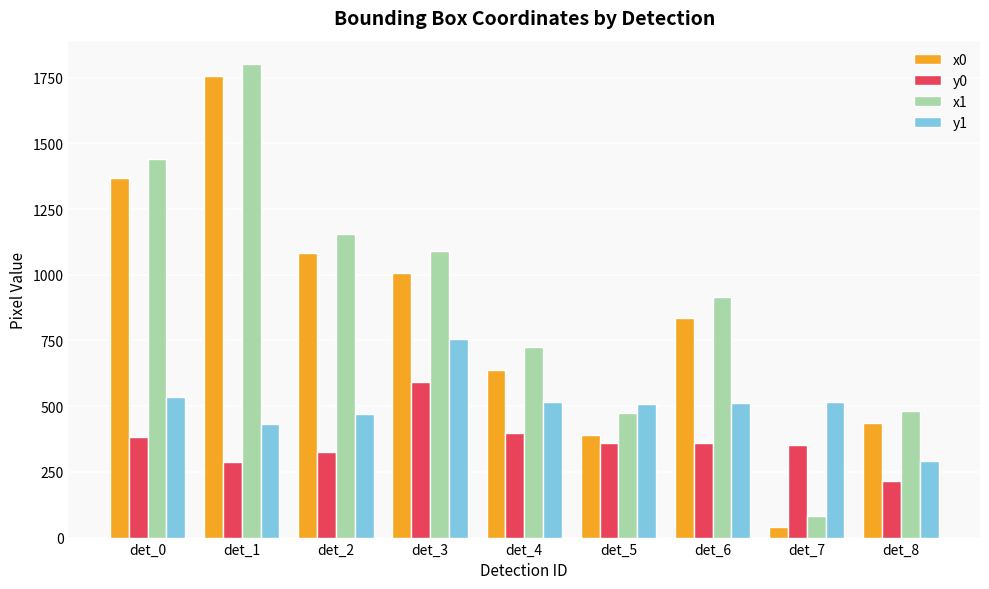

What is the sum of the x0 values at det_4 and det_2?

1719.5